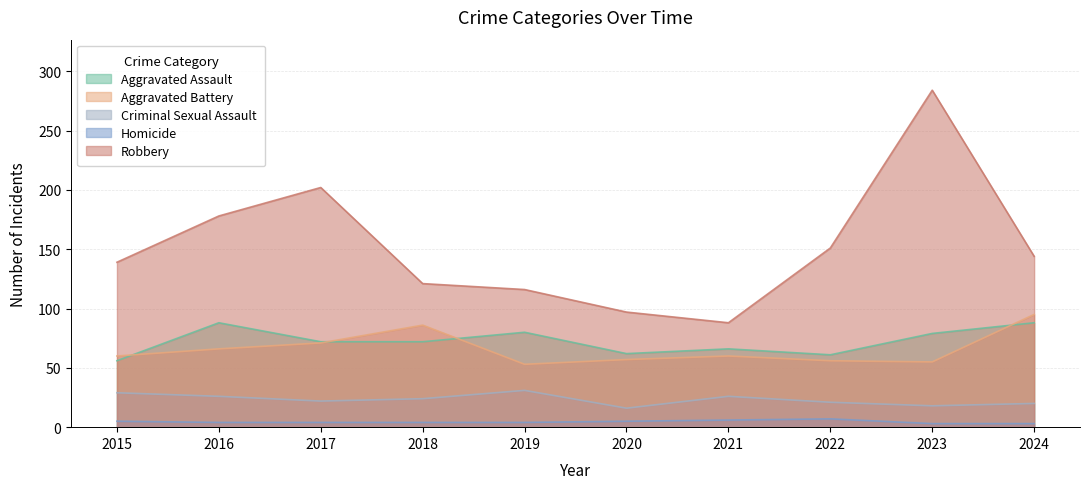

What is the lowest value of the Aggravated Battery series?

53